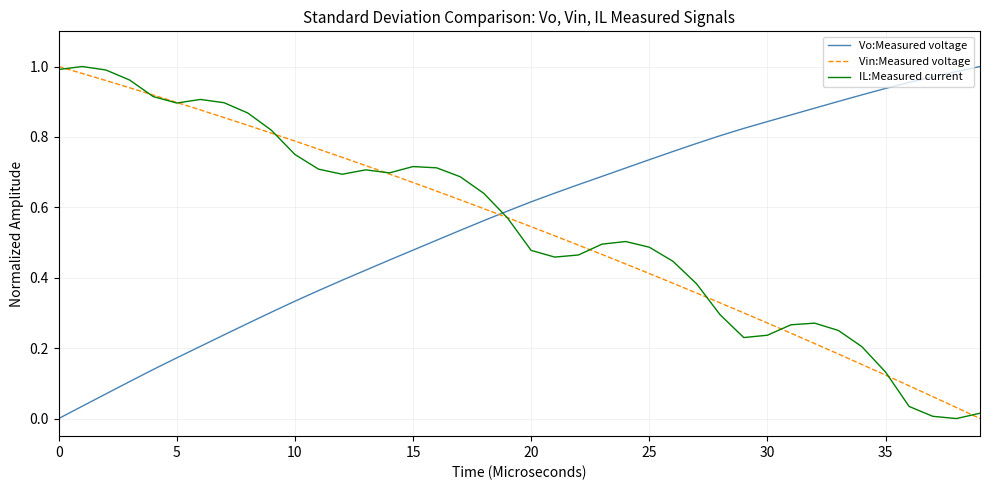

What are all the series names shown in the legend?

Vo:Measured voltage, Vin:Measured voltage, IL:Measured current